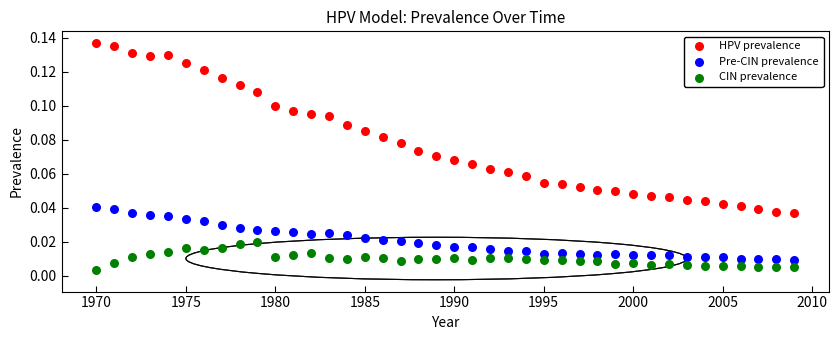

Across all data points, what is the range of X values (max minus min)?

39.0